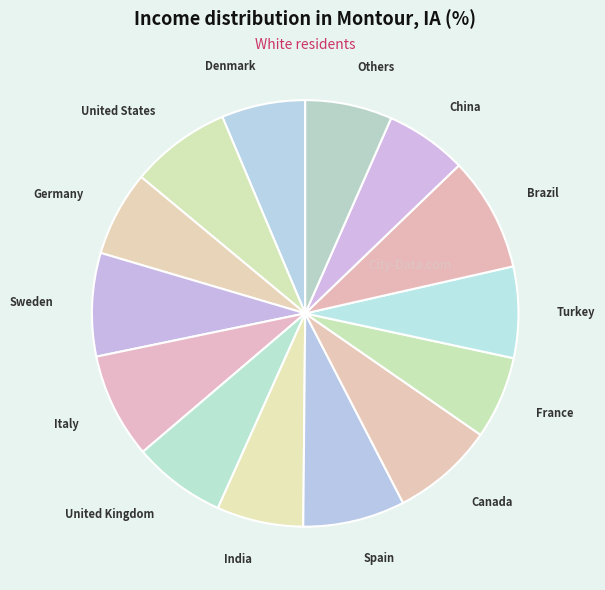

True or false: United States accounts for 8% of the total.

True